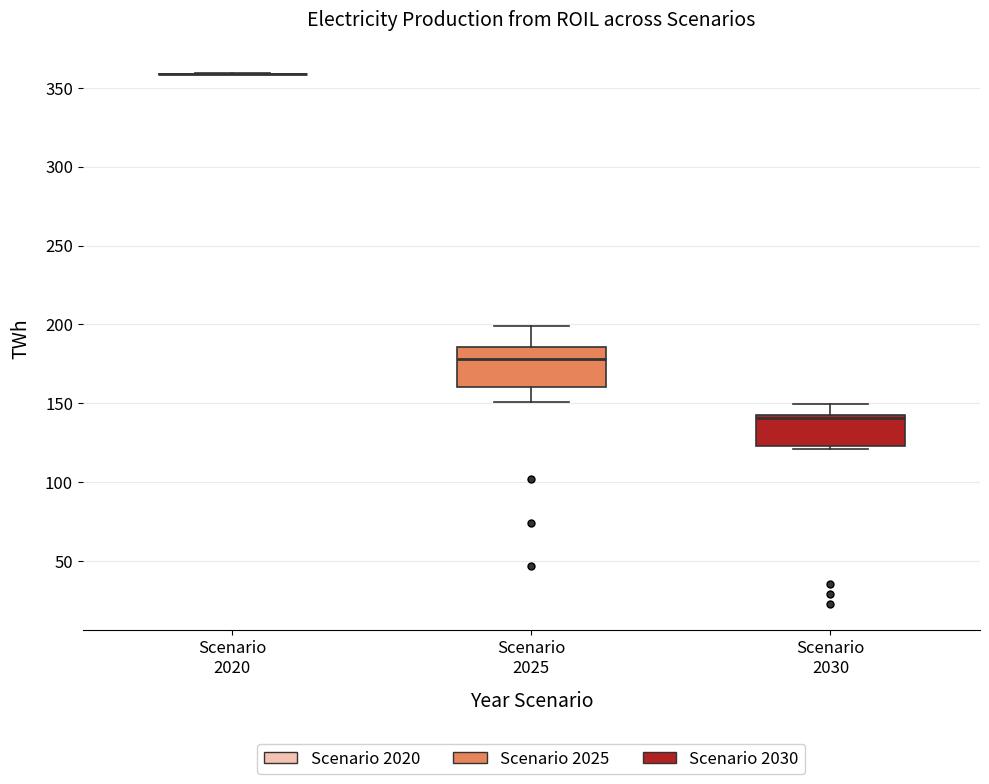

Reading left to right, transcribe this box plot: for each box, give where its median line is, the range the box spans, and where its two whiskers end, as read against the y-axis. The values are not printed on the chart, so give them approximately, as read against the axis.

Scenario 2020: box collapsed to a line at 360, whiskers 360 to 360
Scenario 2025: median 180, box 160 to 185, whiskers 150 to 200
Scenario 2030: median 140 (just below the box's upper edge), box 125 to 140, whiskers 120 to 150